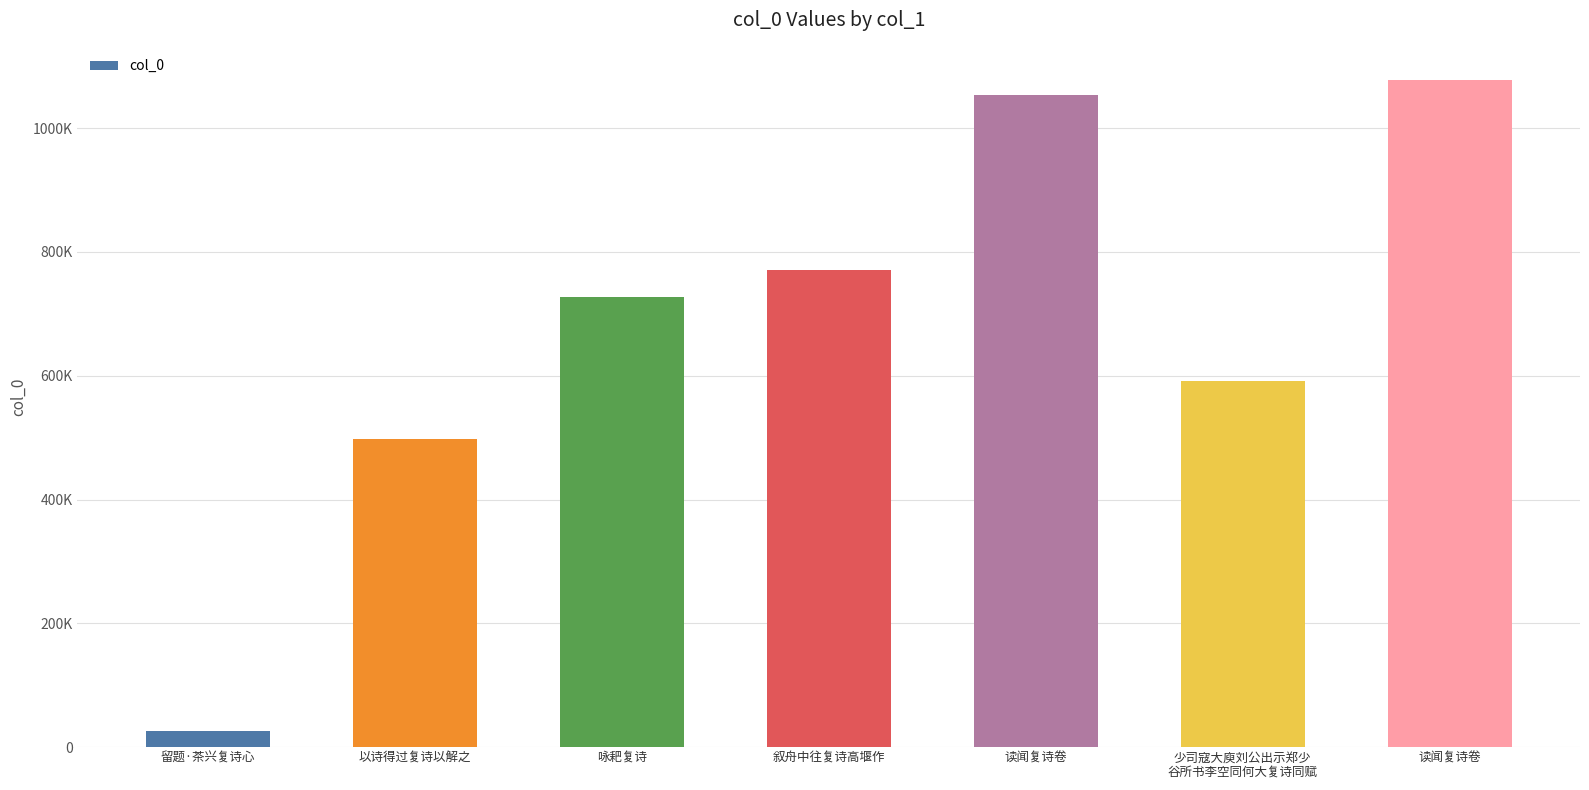

What is the difference between the values at 咏耙复诗 and 留题·茶兴复诗心?

701633